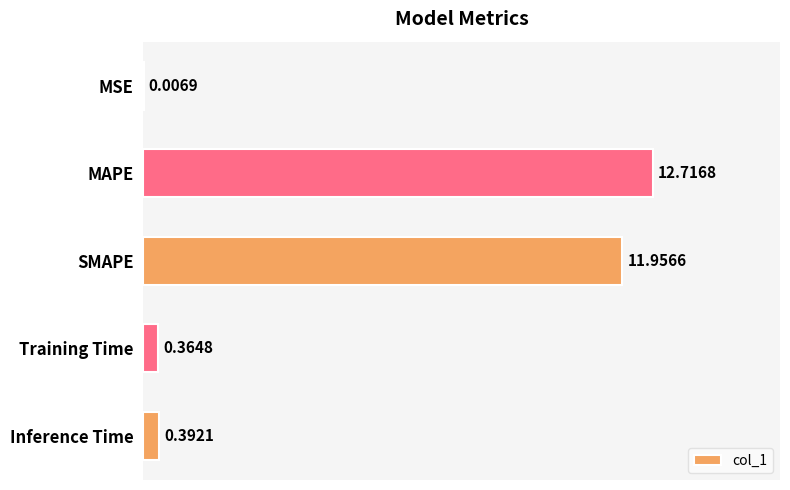

What is the average value?

5.1